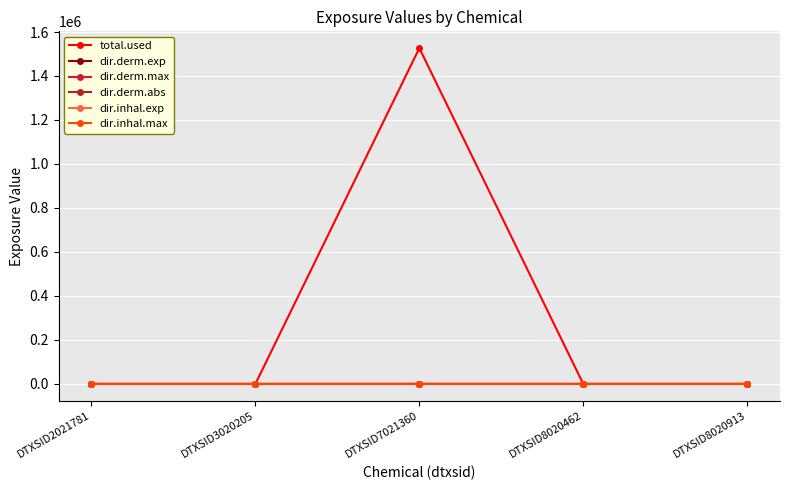

Which category has the highest value across all series?

DTXSID7021360